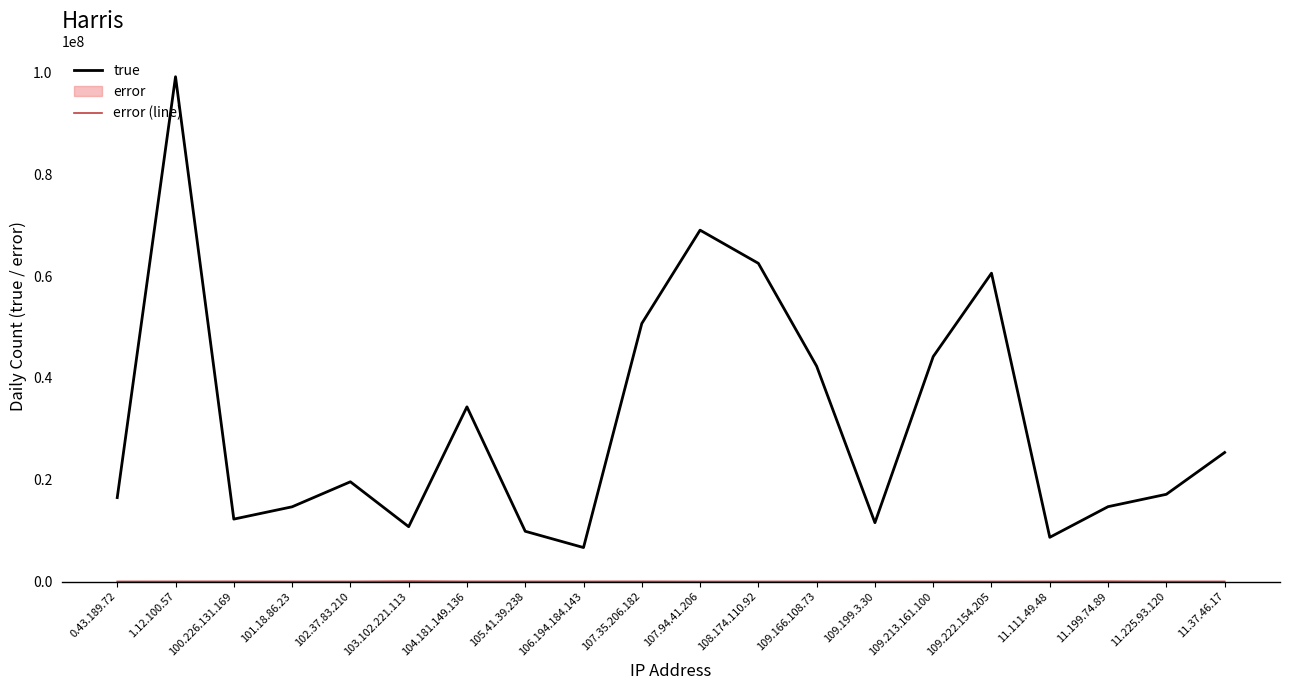

Where is error (line) nearest to the value 38733?

100.226.131.169